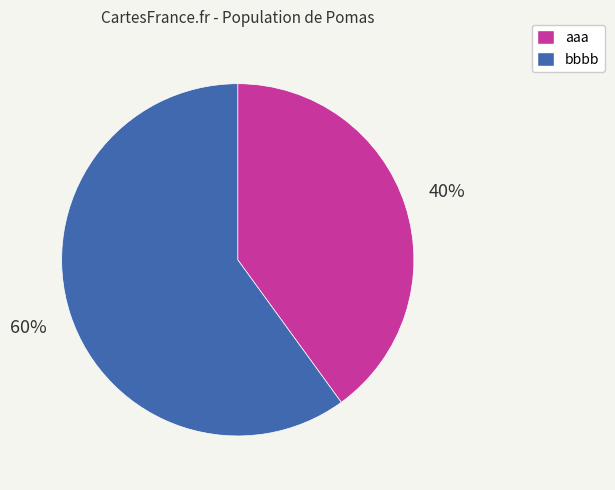

Between bbbb and aaa, which is larger?

bbbb